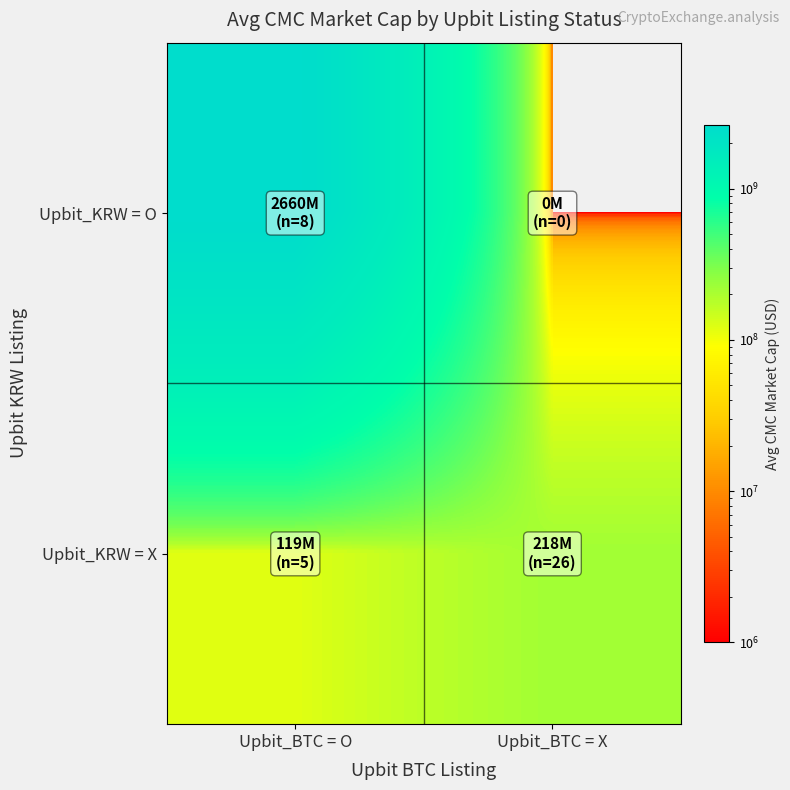

Which series has the largest range (max minus min)?

Upbit_KRW = O